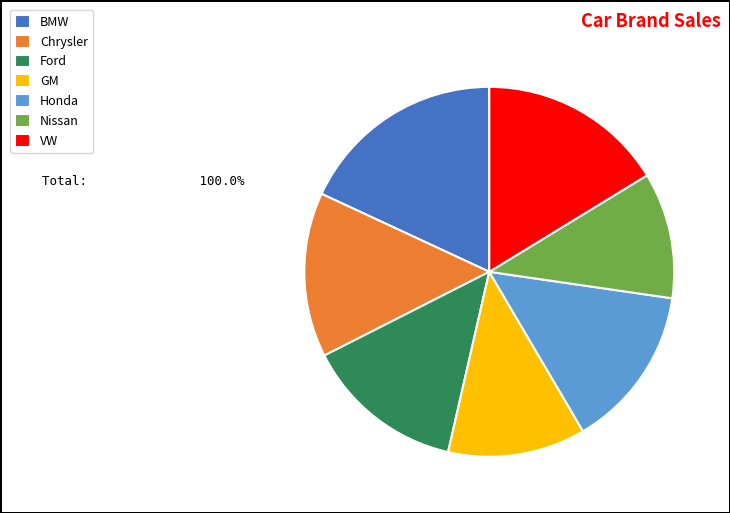

What is the largest slice in the pie chart?

BMW